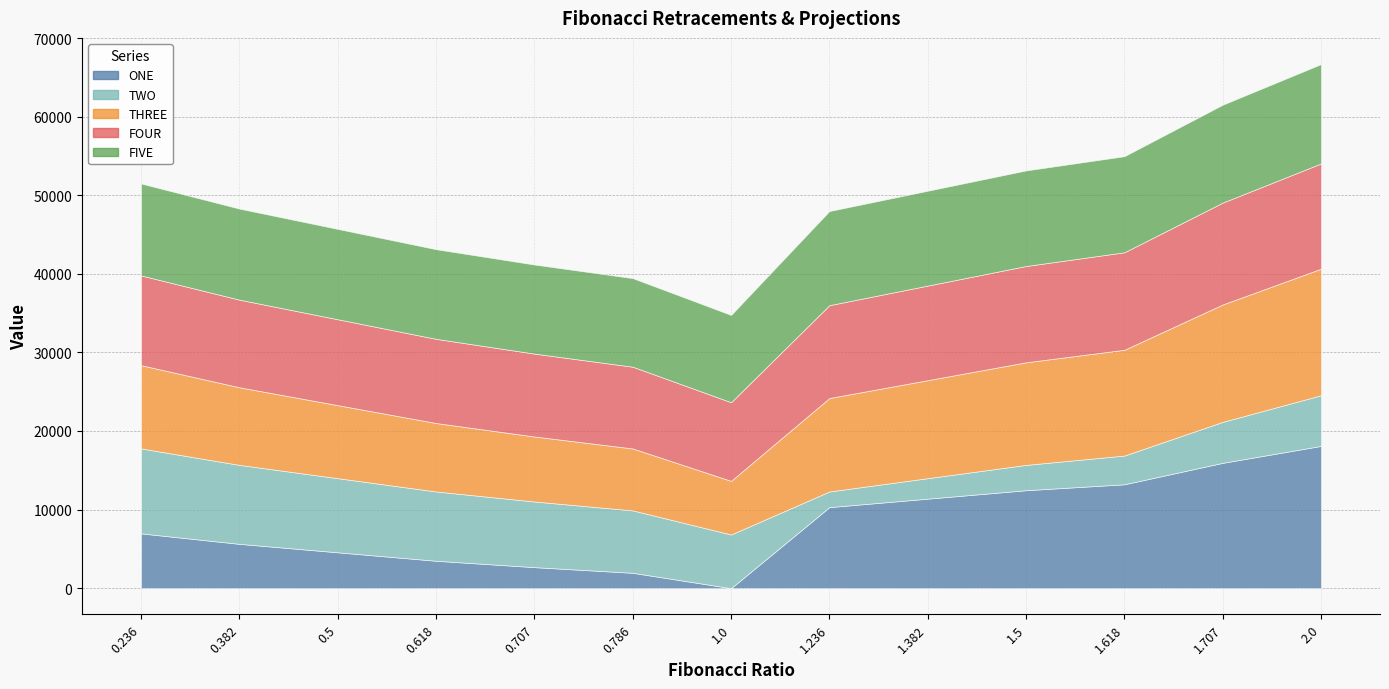

What is the value of the FIVE point at the 13th from the left?

12640.3